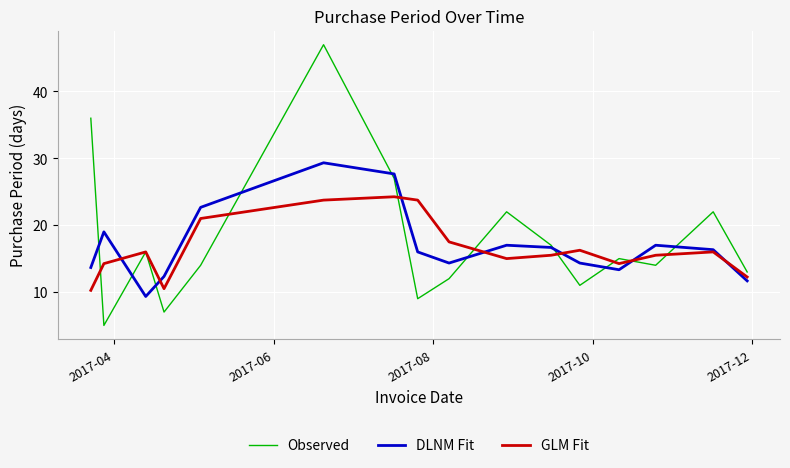

What is the highest value of the DLNM Fit series?

29.3